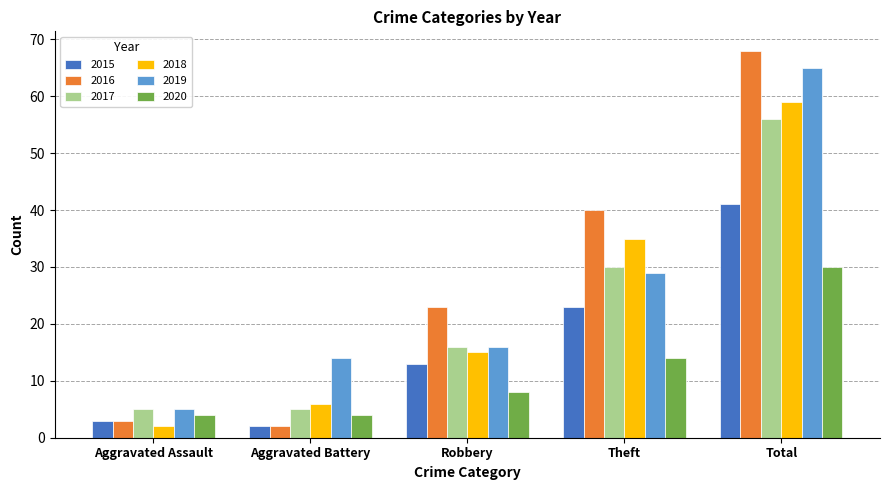

Which series has the largest total across all categories?

2016